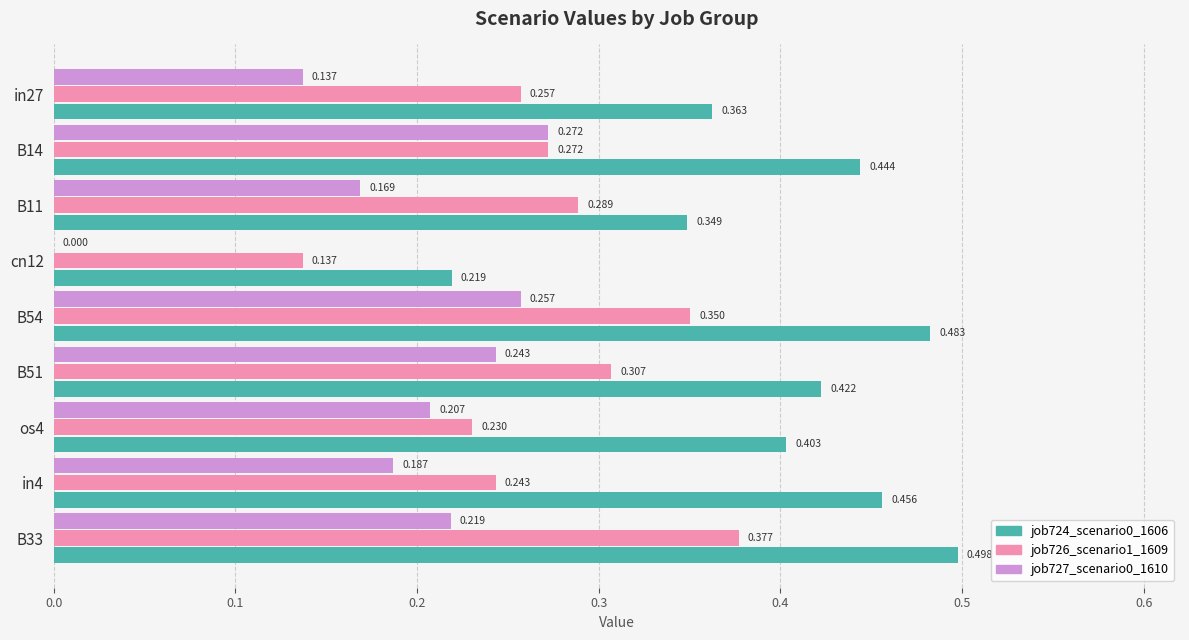

Is the value of job724_scenario0_1606 at in4 greater than the value of job726_scenario1_1609 at B33?

Yes